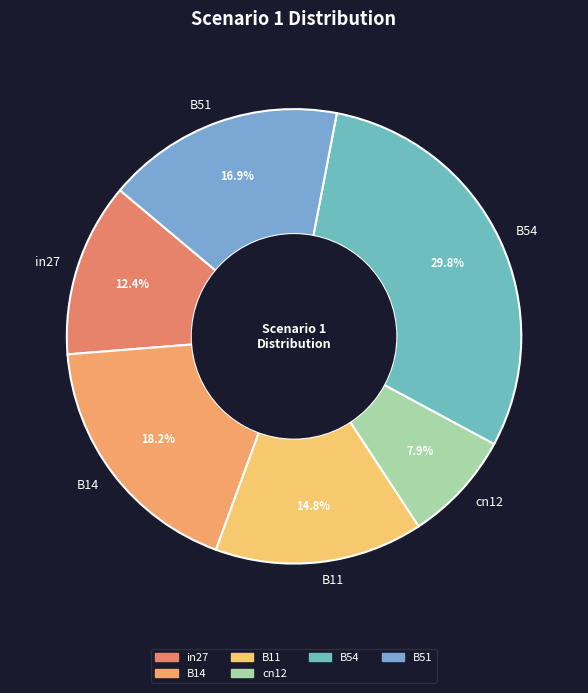

To the nearest percent, what is the difference between the largest and smallest slice percentages?

22%